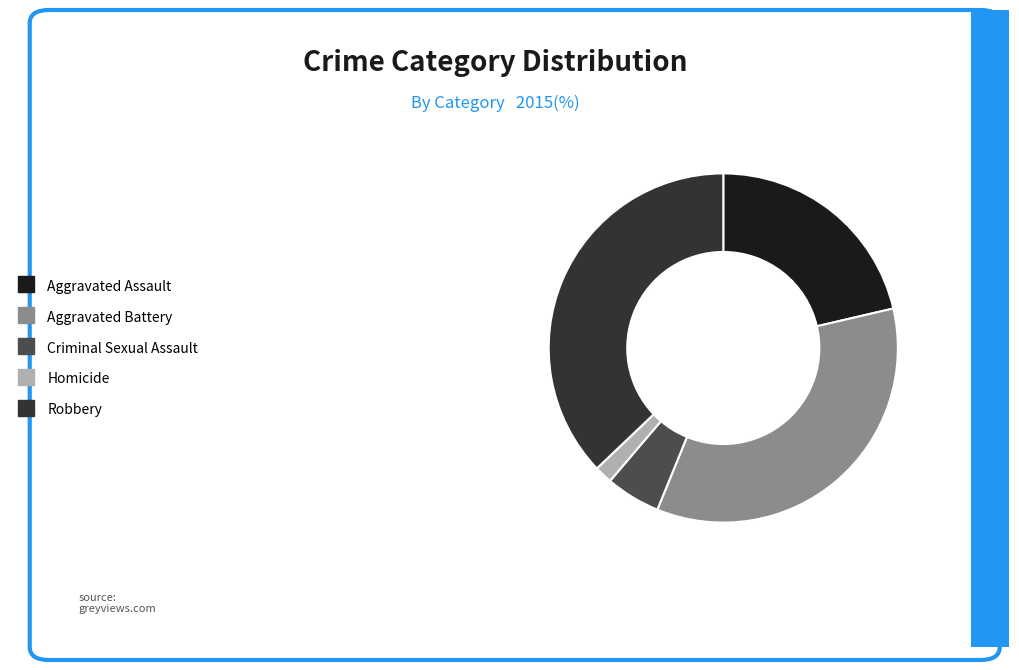

Is the sum of Robbery and Homicide greater than half?

No